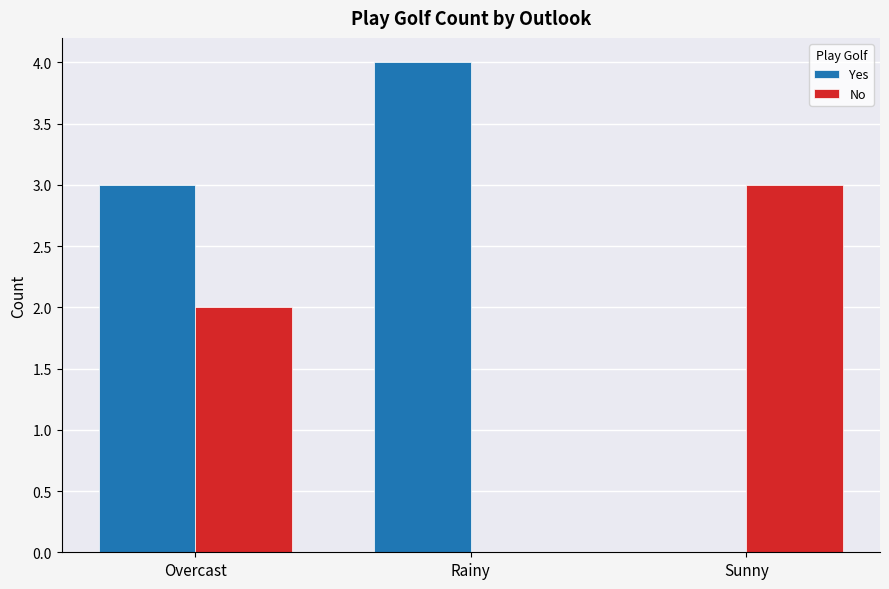

Count the number of categories in the chart.

3